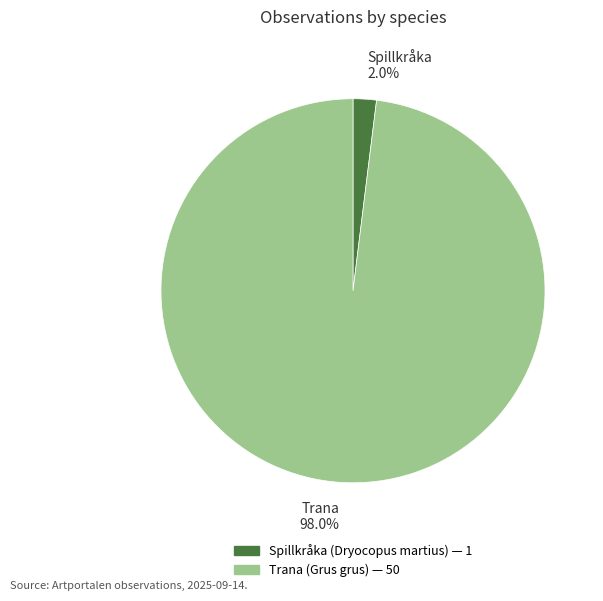

Is there any slice that represents more than half of the pie?

Yes